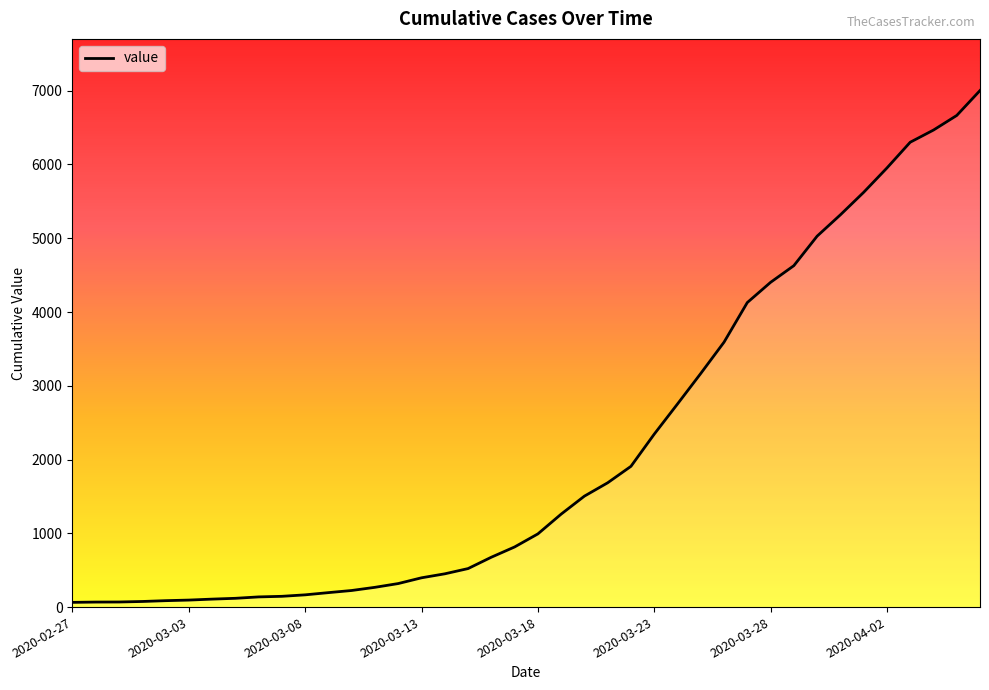

What is the maximum value shown in the chart?

7002